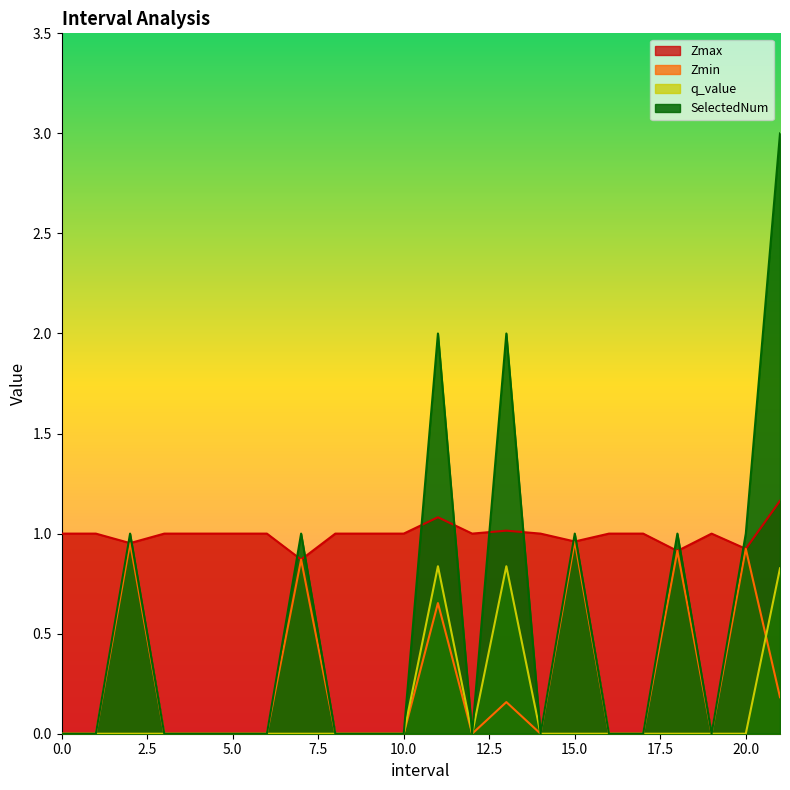

True or false: Zmin and q_value cross at least once.

True